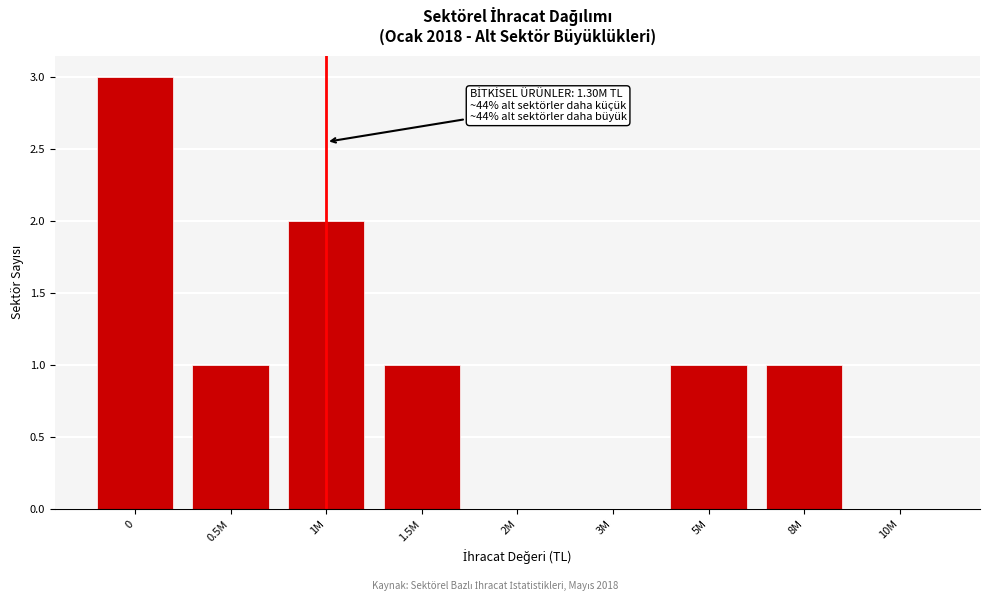

Reading right to left, extract all data points from this chart.

10M=0	8M=1	5M=1	3M=0	2M=0	1.5M=1	1M=2	0.5M=1	0=3